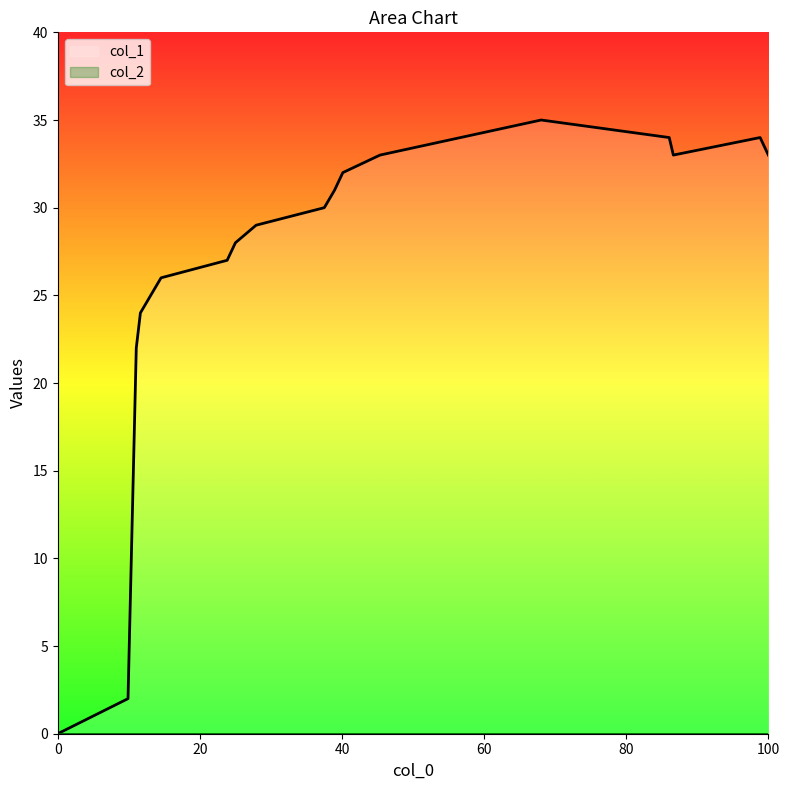

Which series has the widest spread of values?

col_1